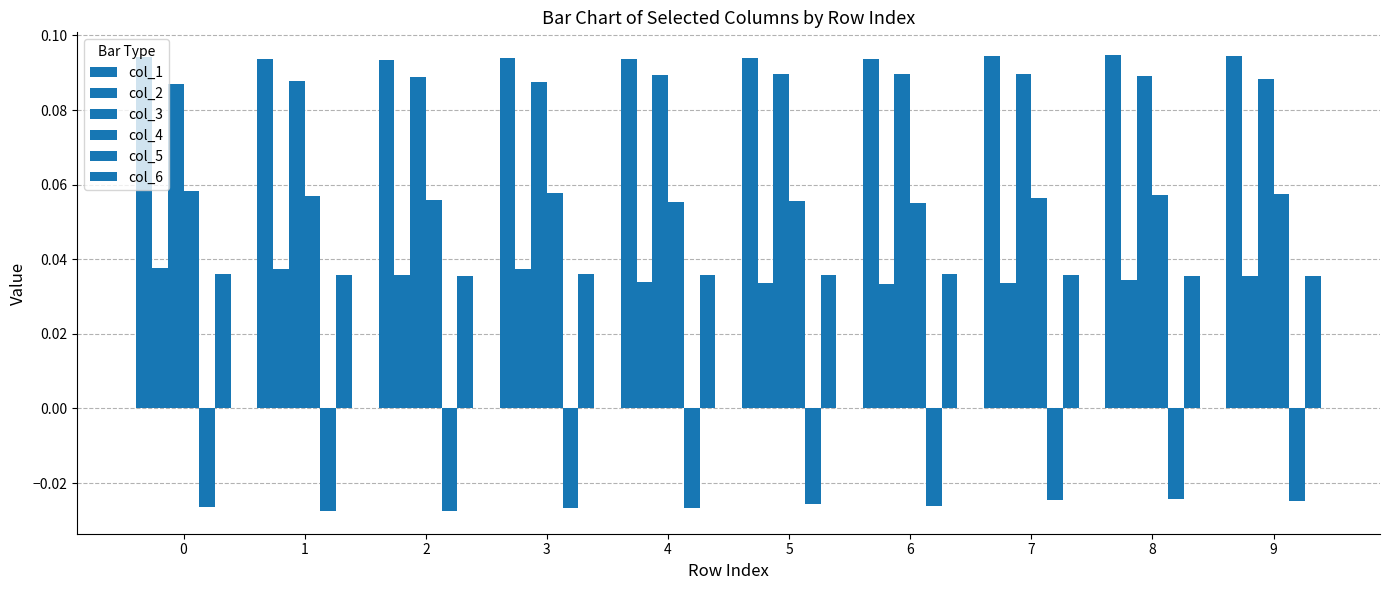

What is the sum of the col_1 values at 5 and 4?

0.2